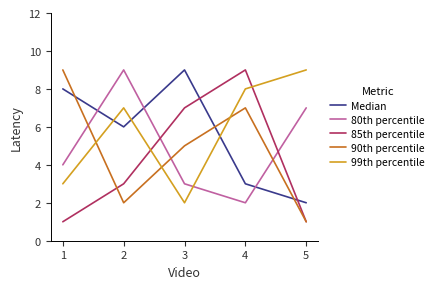

The value of 80th percentile at 3 is 2. True or false?

False